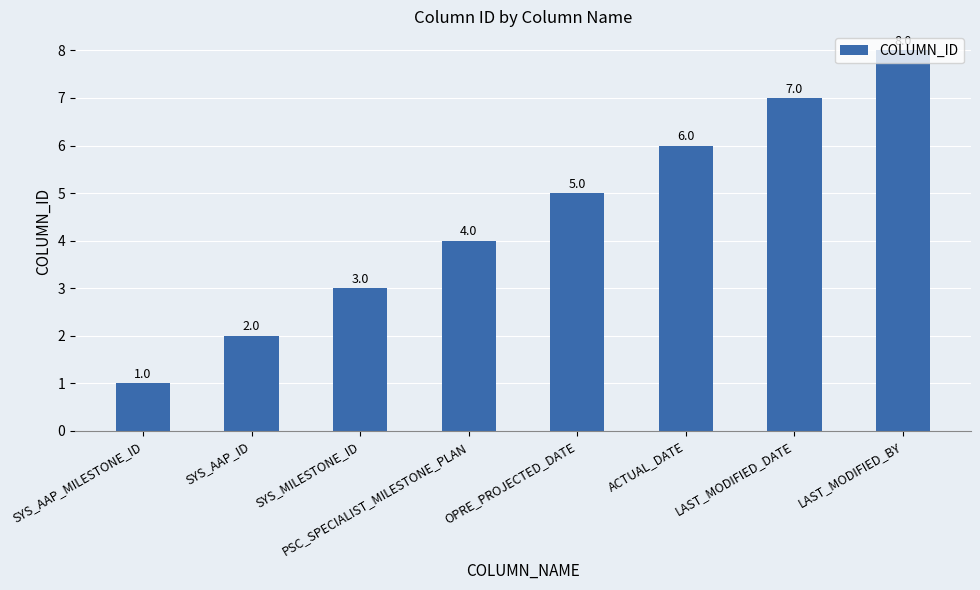

What is the smallest value displayed?

1